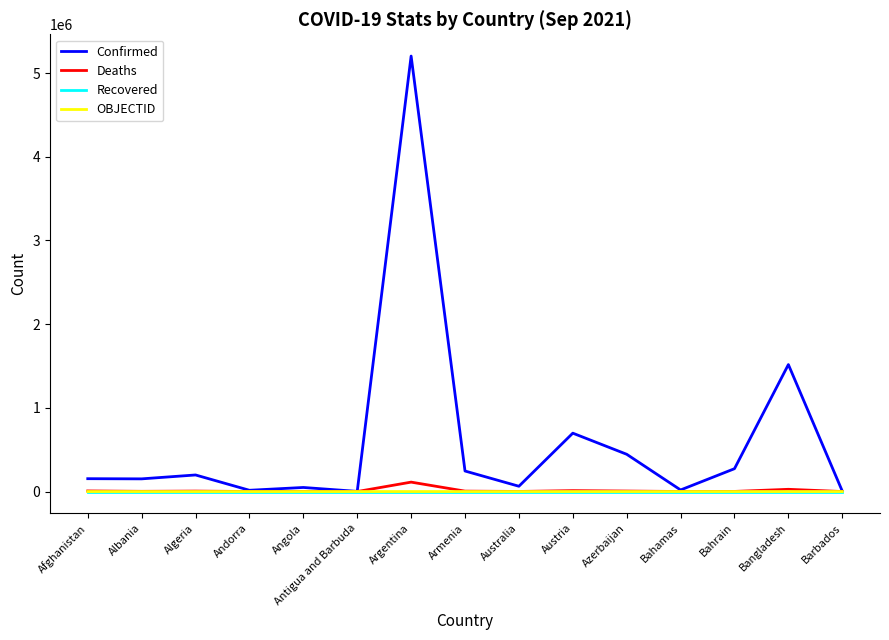

Which series has the largest range (max minus min)?

Confirmed